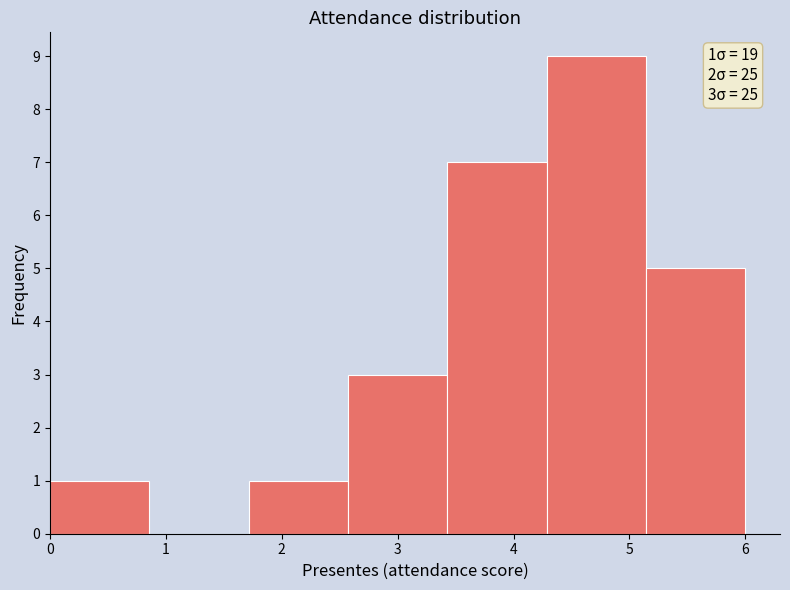

Which range on the x-axis has the tallest bar?

4.3 to 5.1